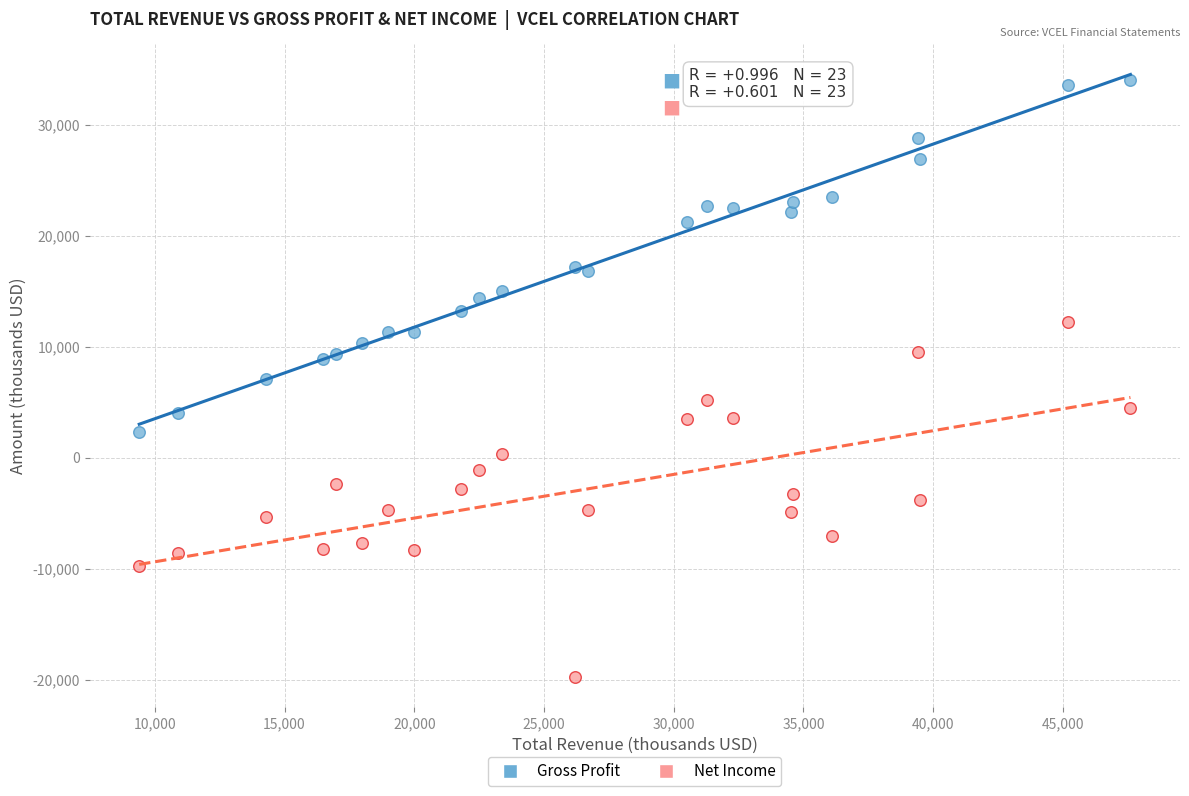

Which series contains the highest Y value?

Gross Profit